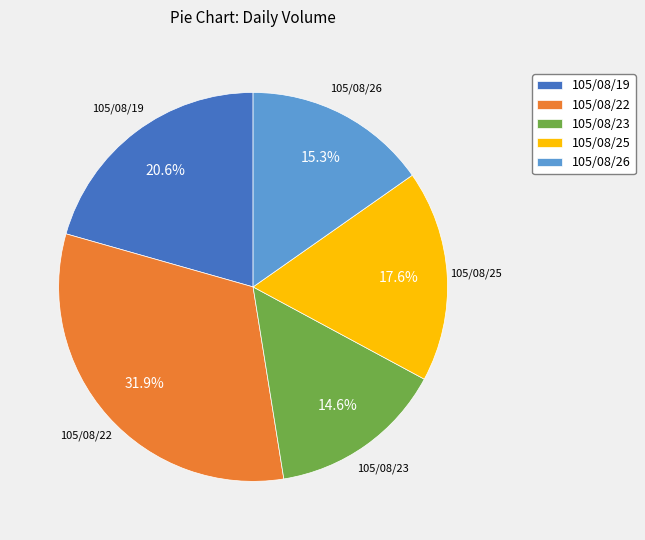

Which category has the smallest portion of the pie?

105/08/23